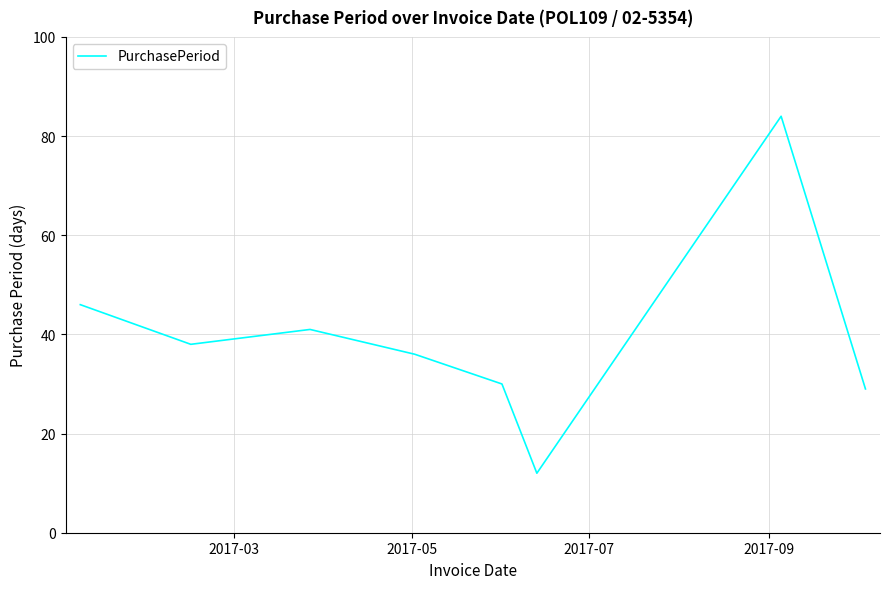

What is the greatest value displayed?

84